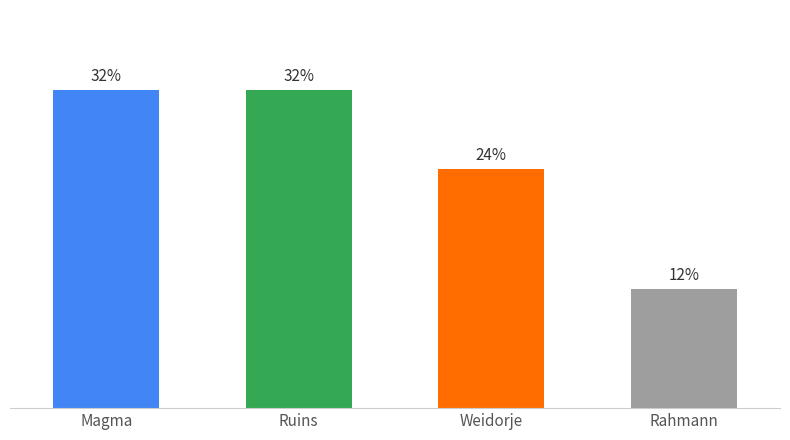

Reading left to right, transcribe all the data shown in this chart.

Magma=32.0	Ruins=32.0	Weidorje=24.0	Rahmann=12.0